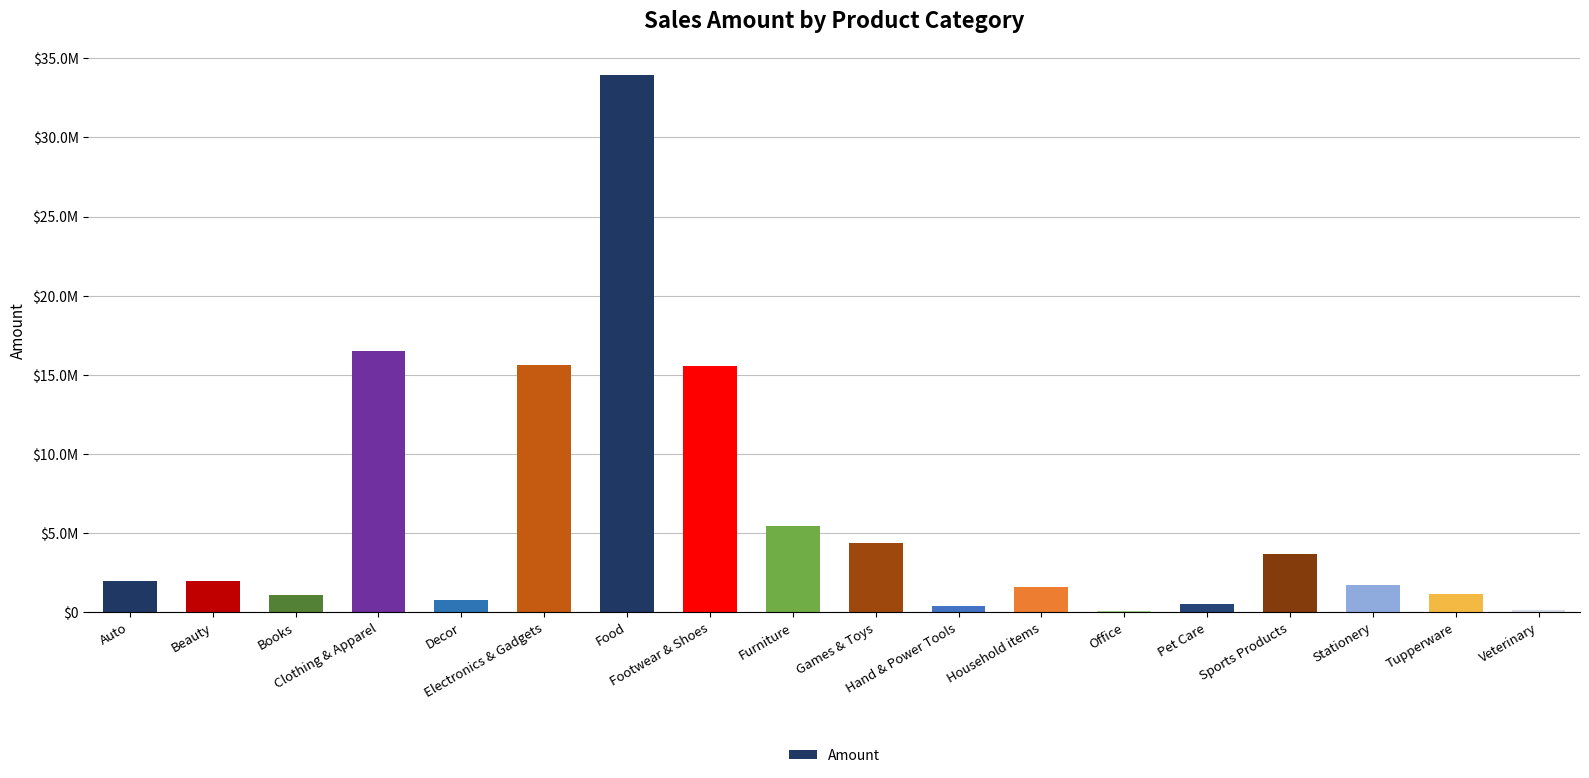

What is the difference between the maximum and second lowest values?

33821181